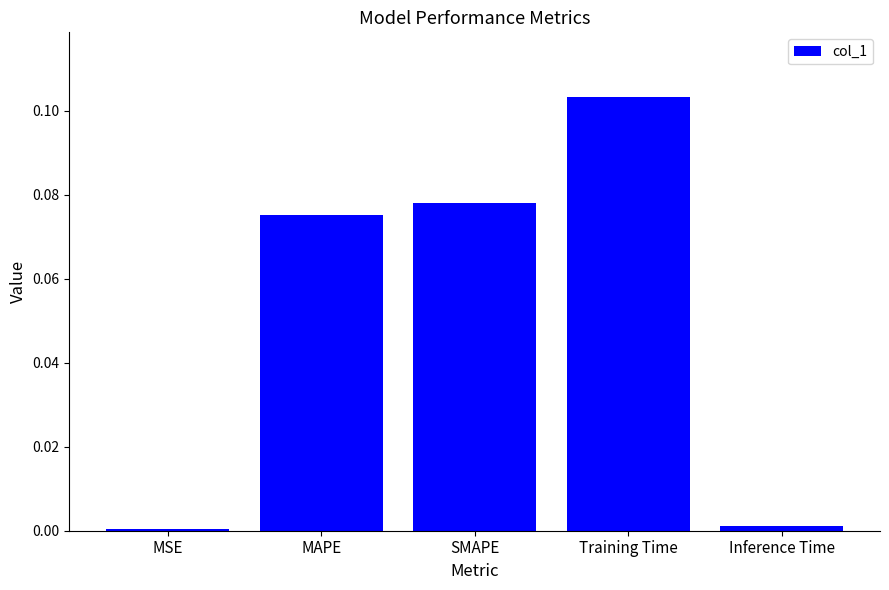

How many distinct data groups are displayed?

1